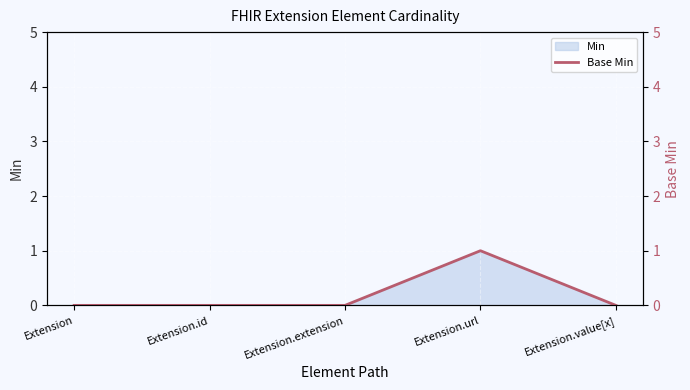

List the labels in order of value, smallest first.

Extension, Extension.id, Extension.extension, Extension.value[x], Extension.url